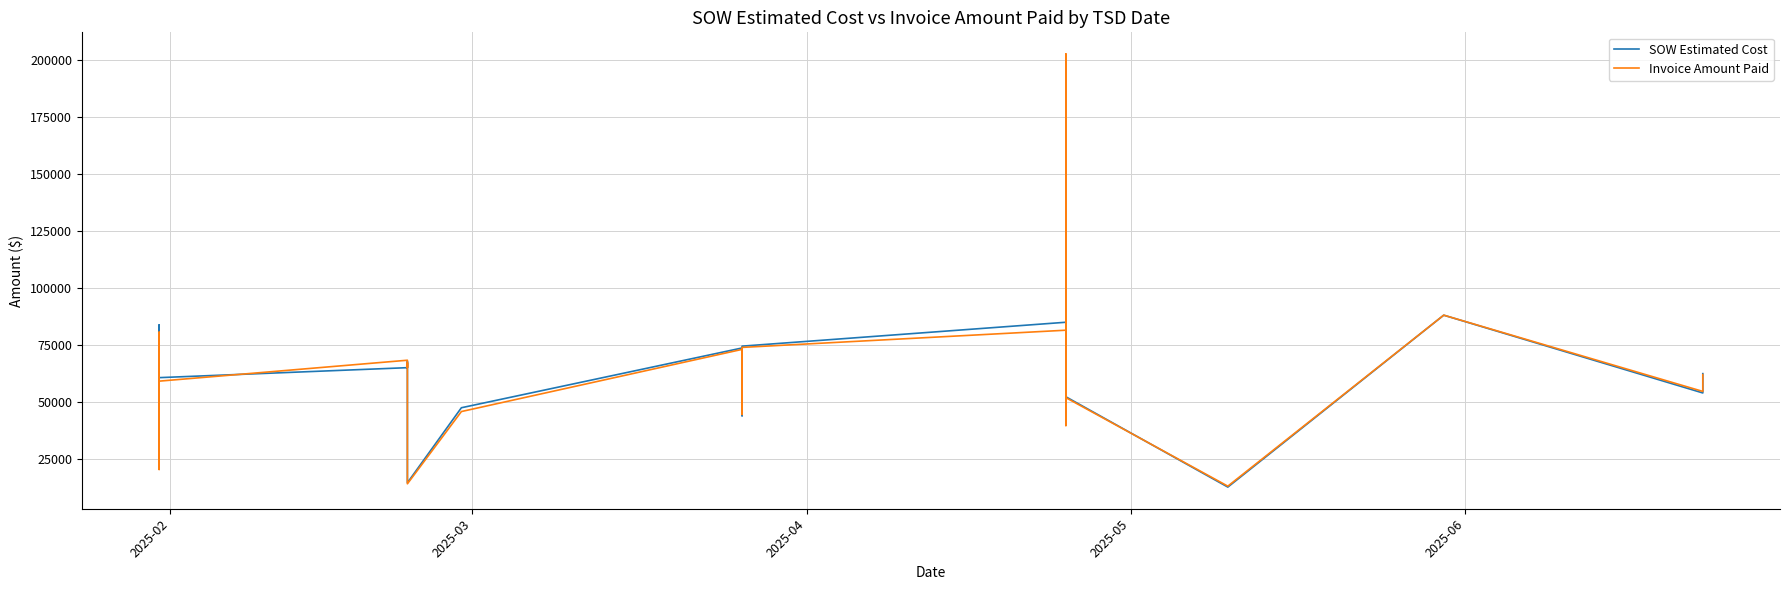

Does the chart display data point markers on the line(s)?

No